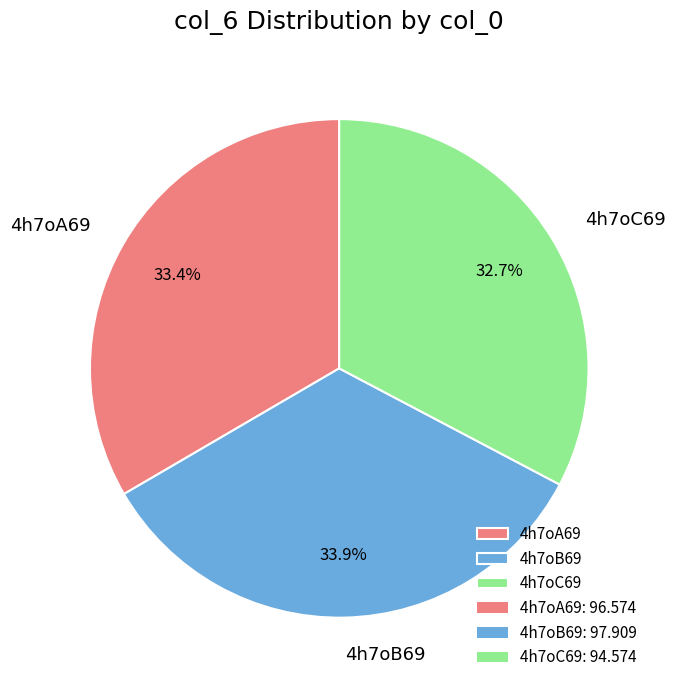

To the nearest percent, what is the difference between the largest and smallest slice percentages?

1%